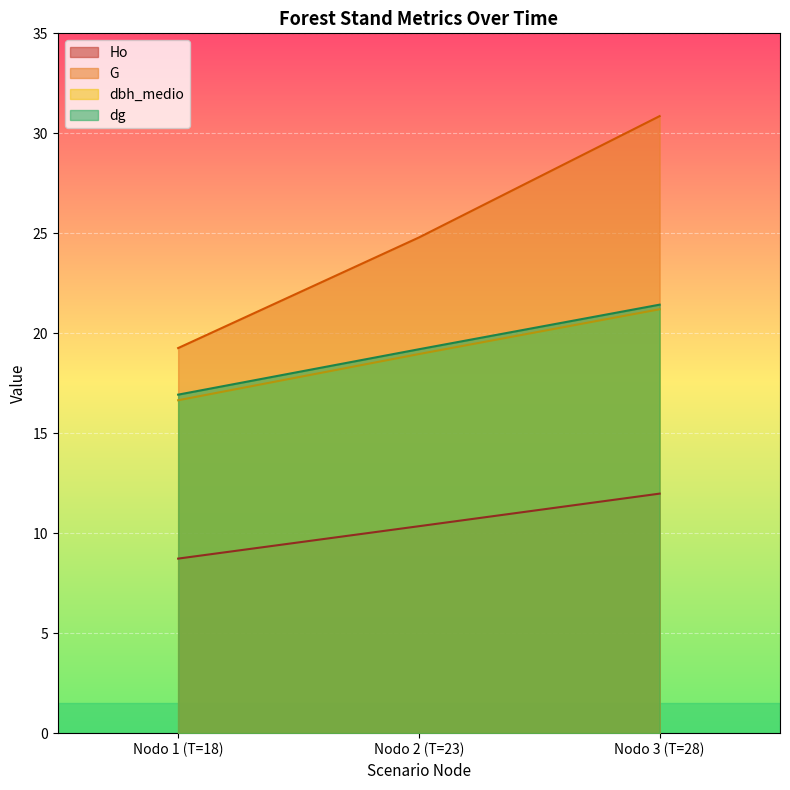

What are all the series names shown in the legend?

Ho, G, dbh_medio, dg